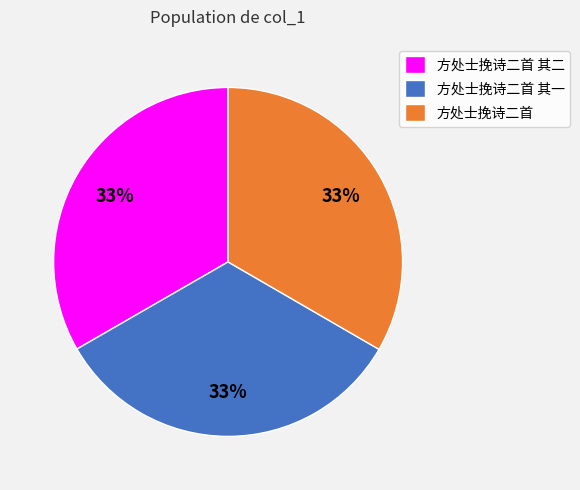

True or false: 方处士挽诗二首 其二 accounts for 48% of the total.

False